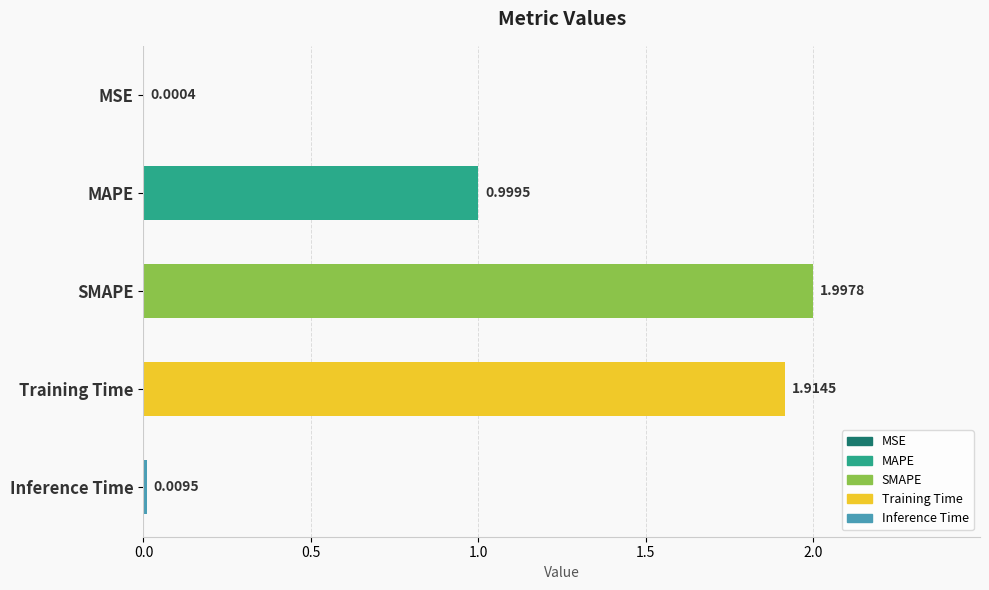

Does the chart contain stacked bars?

No